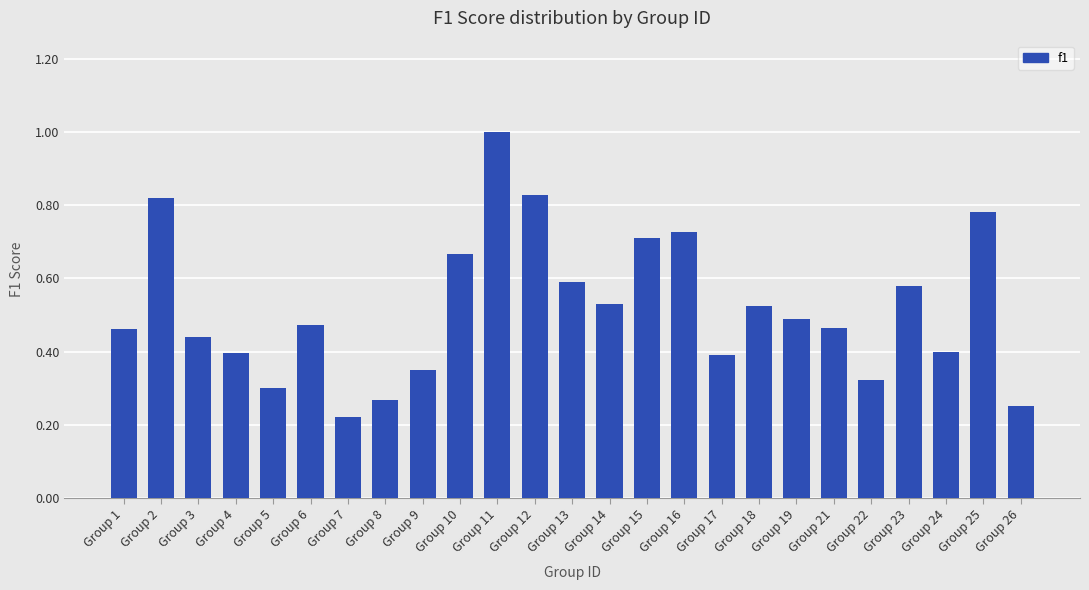

Which has a higher value, Group 15 or Group 19?

Group 15